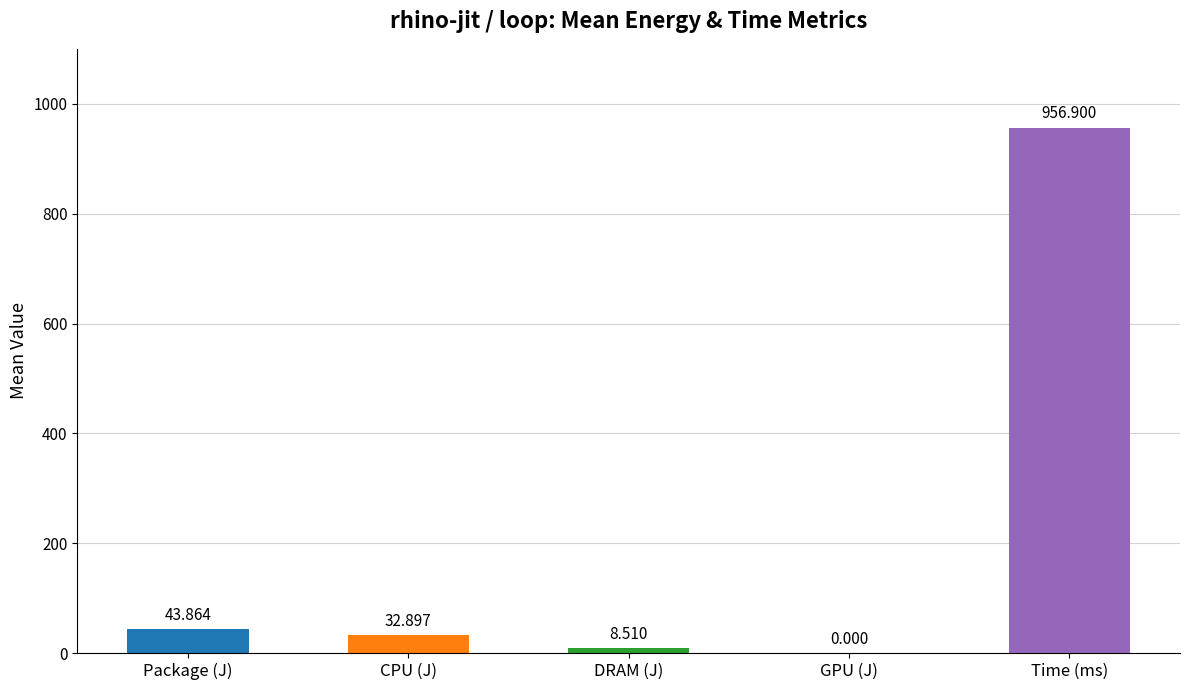

Where is the data nearest to the value 478?

Package (J)